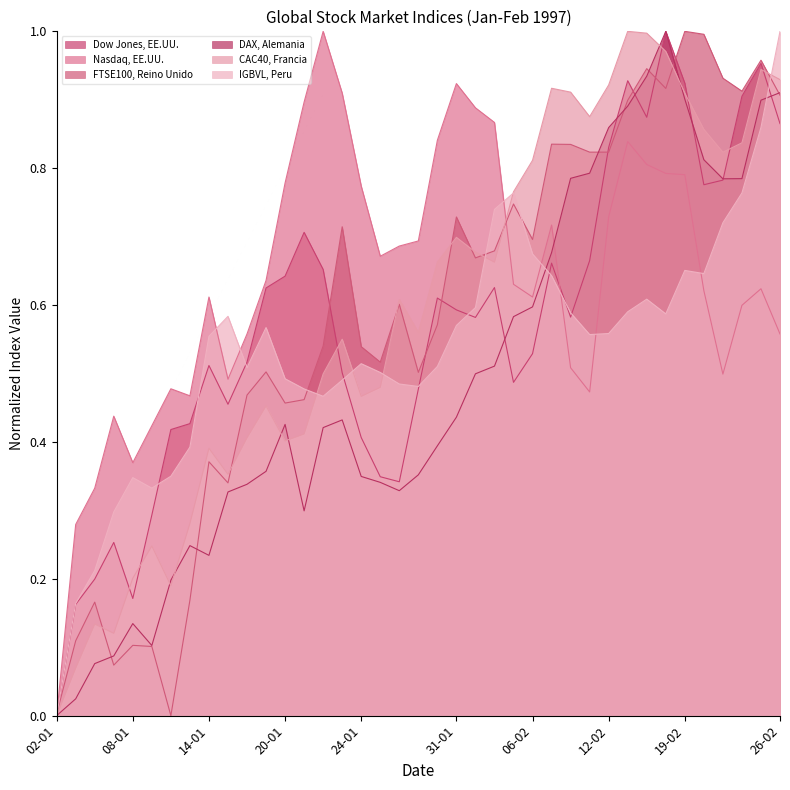

Is it true that FTSE100, Reino Unido equals 0.9 at 13-02?

True